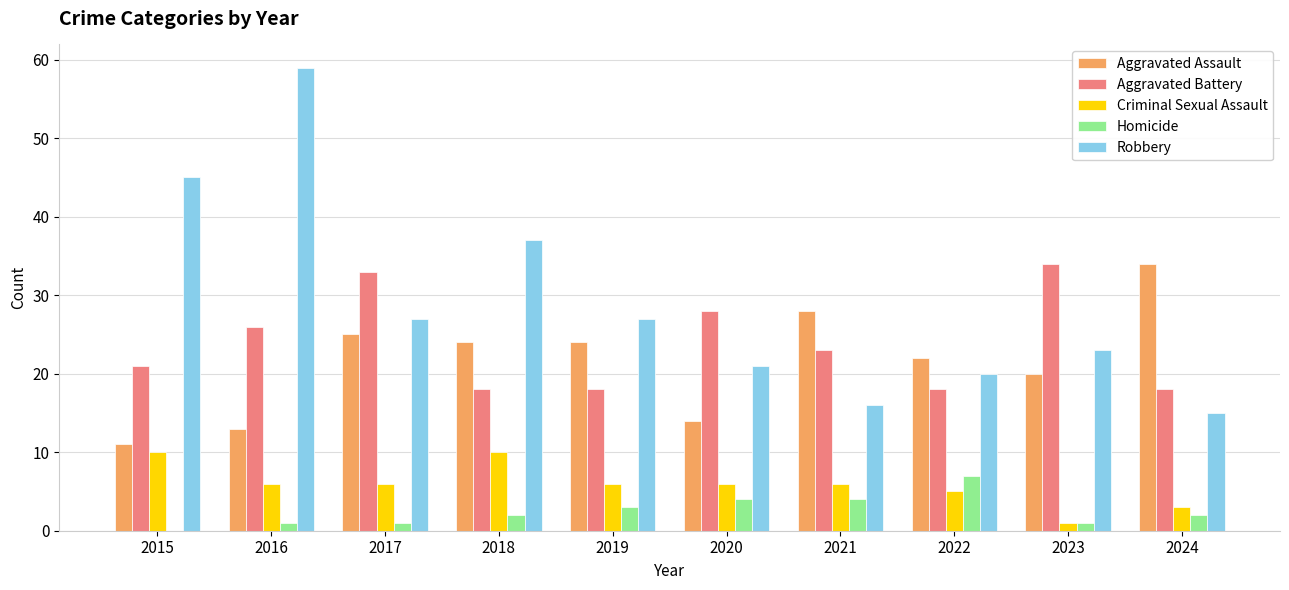

How many categories are shown in the chart?

10